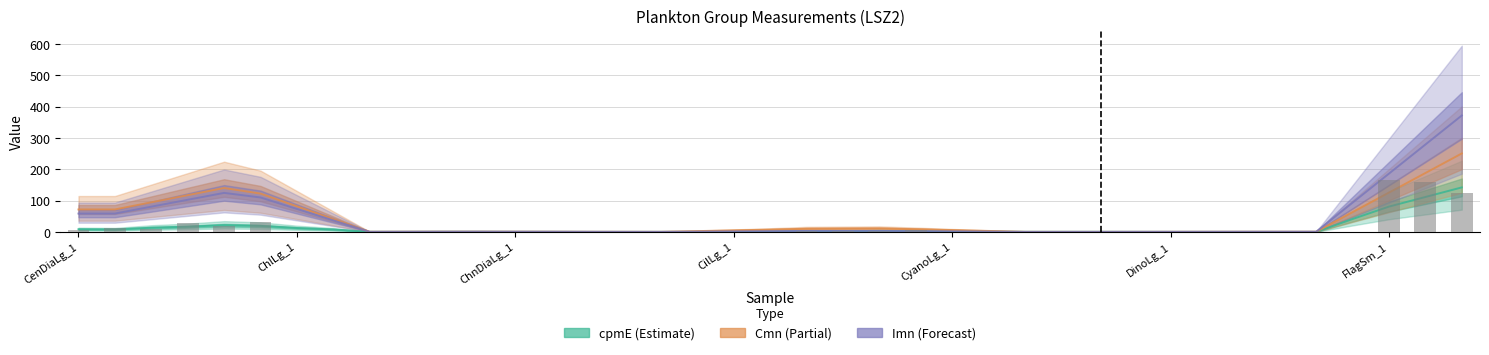

Which series has the largest total across all categories?

Imn